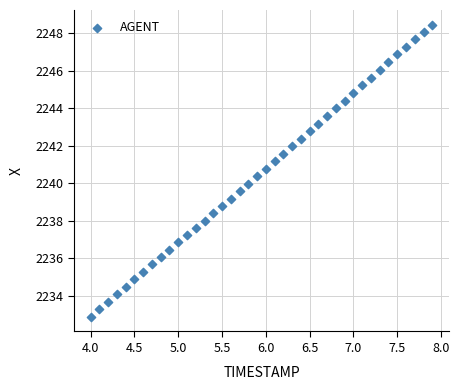

What is the range of X values (max minus min)?

3.9